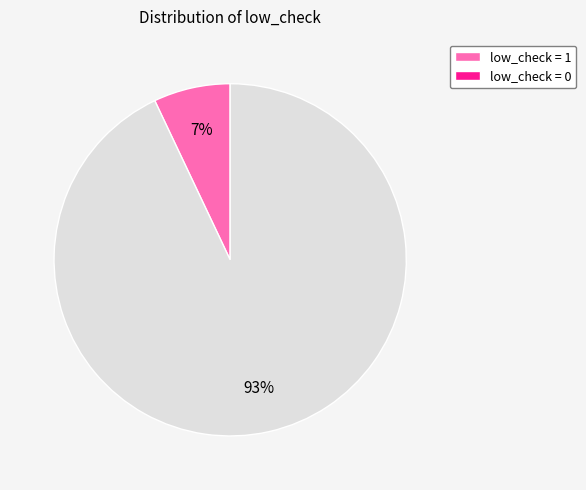

Which category has the biggest portion of the pie?

low_check = 0